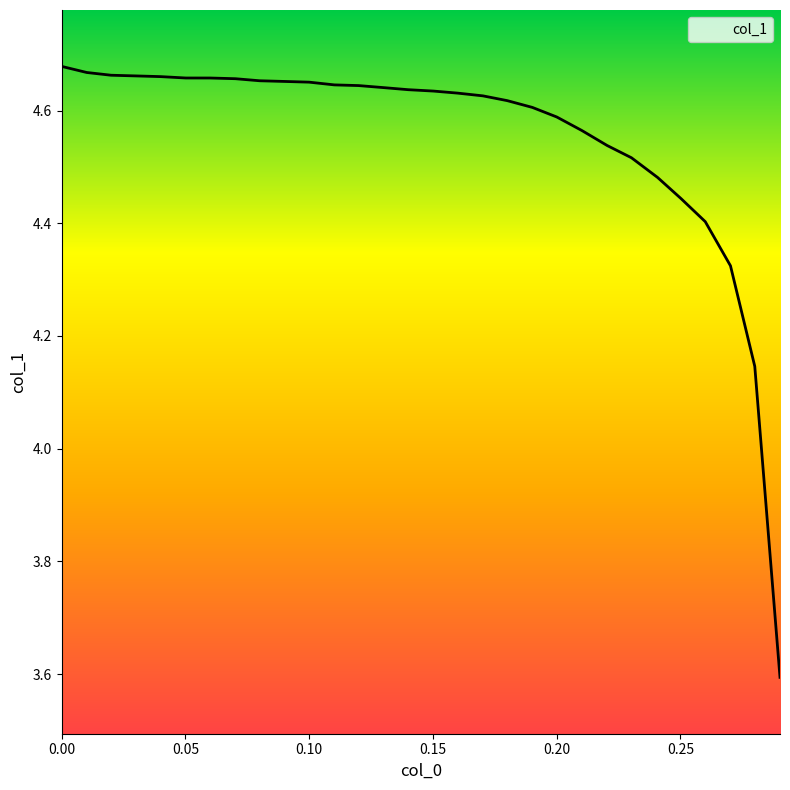

What is the difference between the maximum and minimum values?

1.1